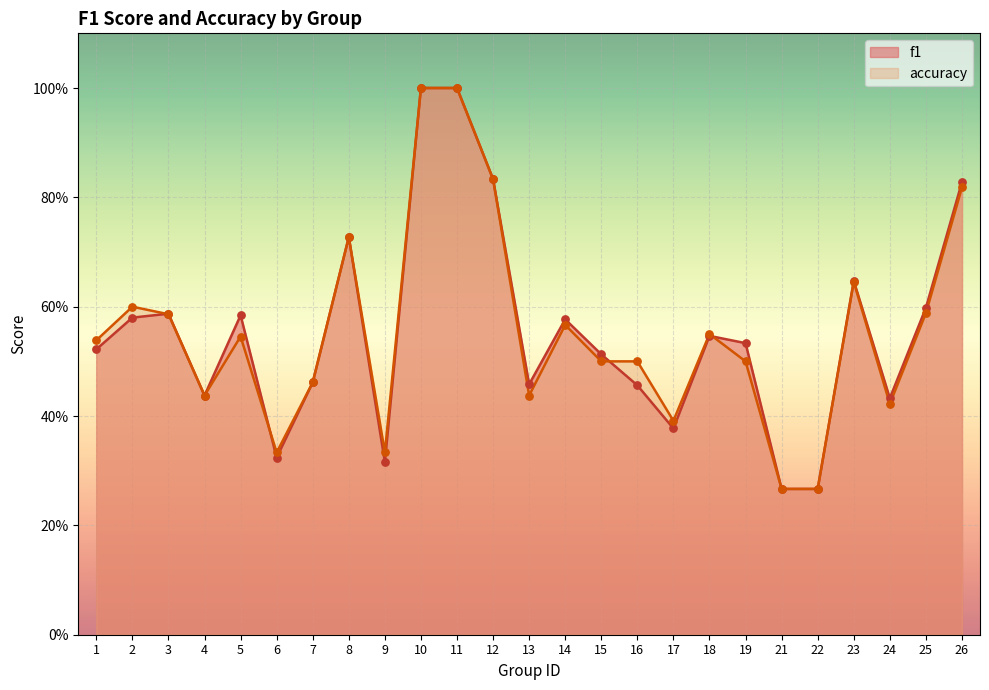

Which series reaches the minimum Y coordinate?

f1